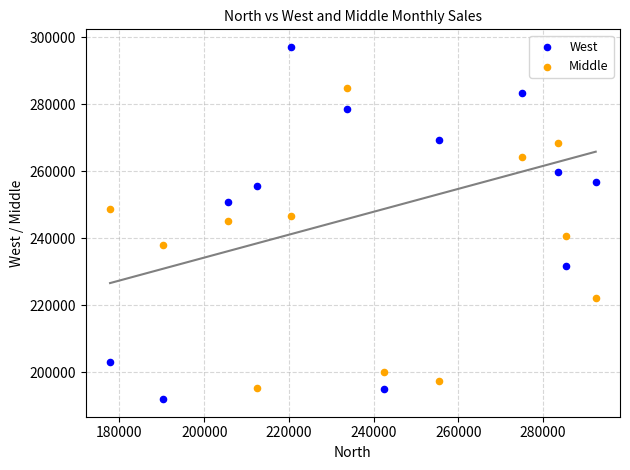

What is the X range (max minus min) for the scatter plot?

114626.0